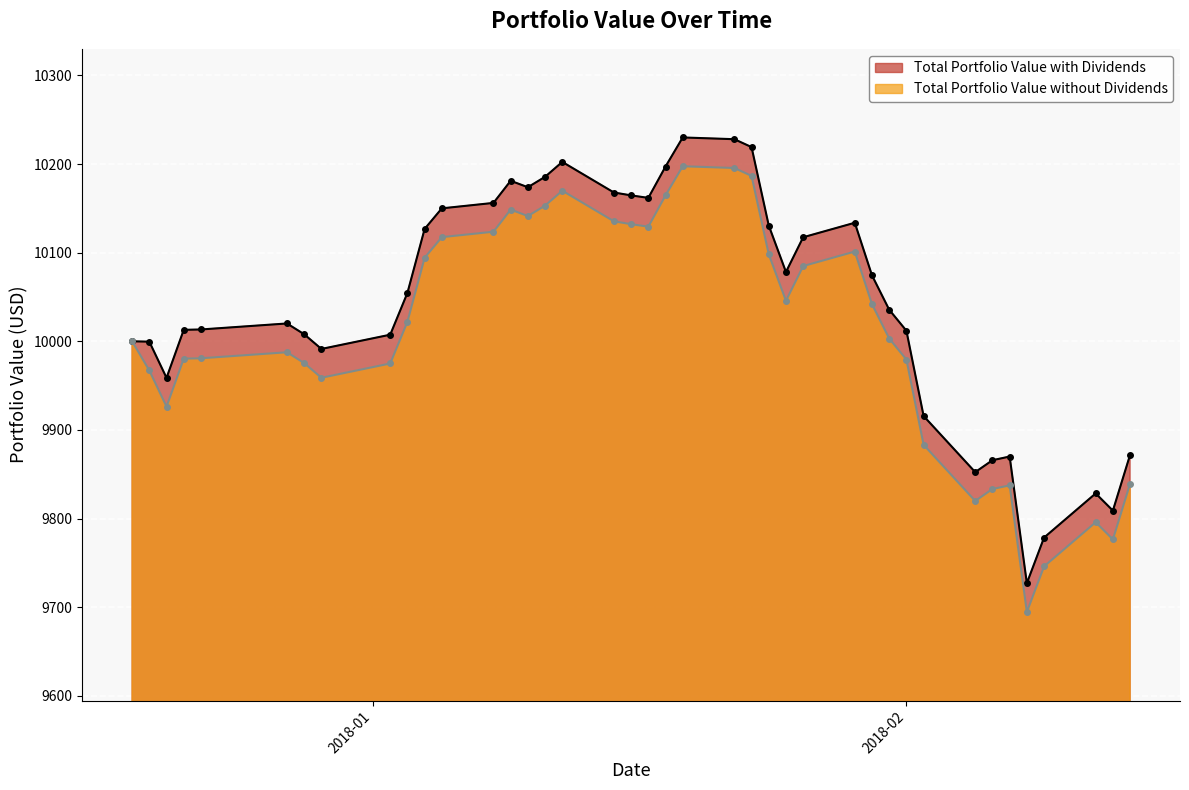

What is the sum of all Total Portfolio Value without Dividends values?

400444.9